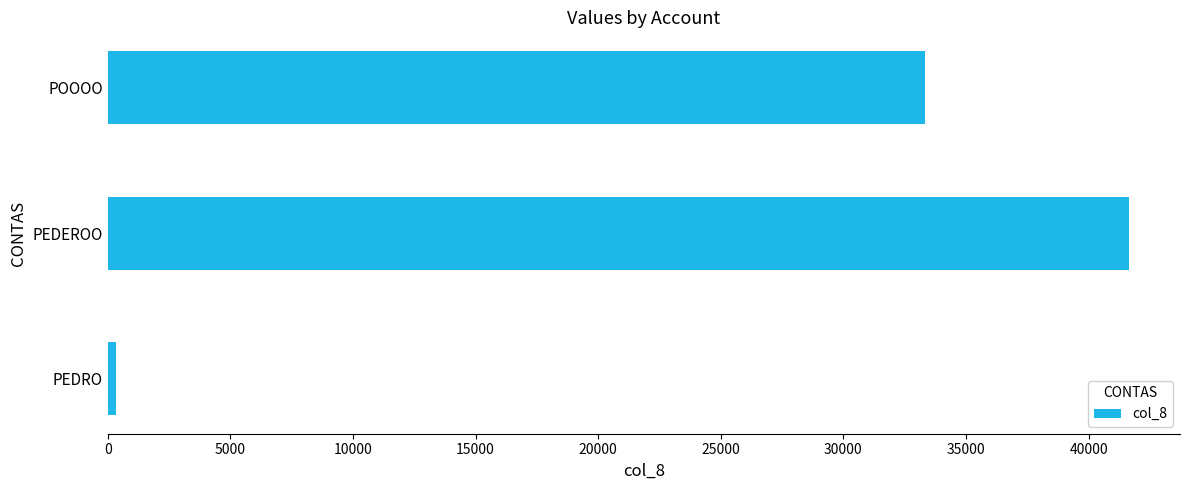

Rank the categories by value from highest to lowest.

PEDEROO, POOOO, PEDRO